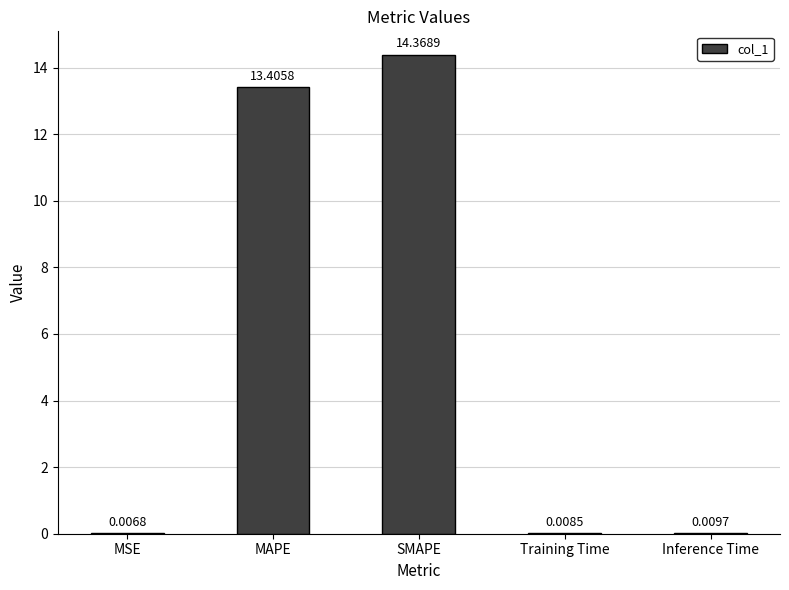

What is the sum of the values at MAPE and Training Time?

13.4